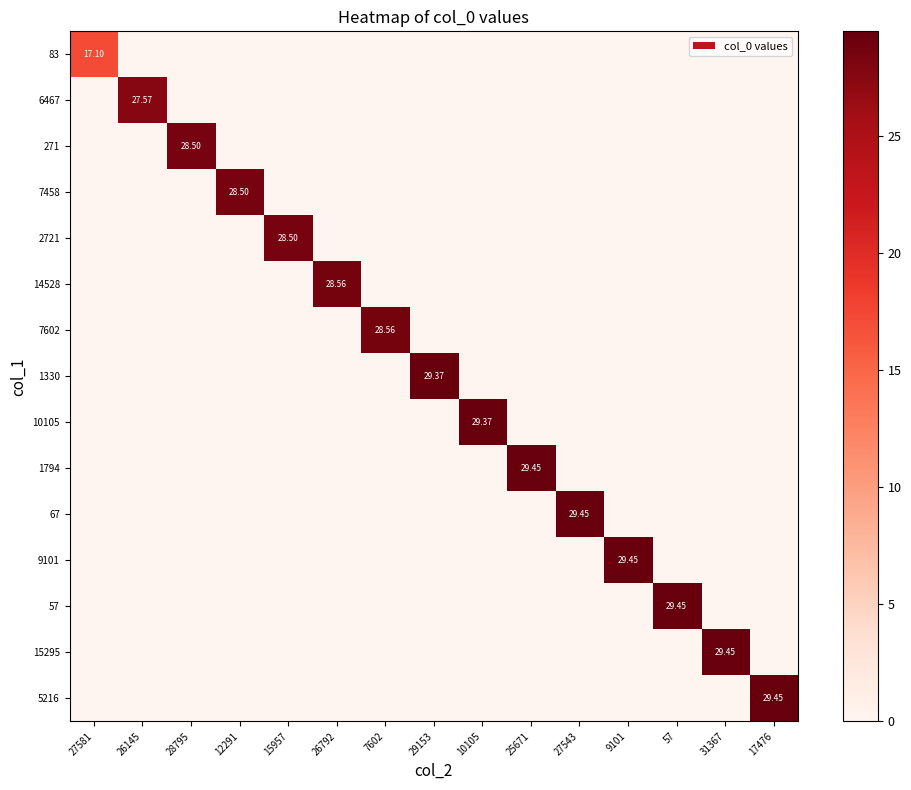

The 5216 series shows 0.0 at 26792. True or false?

True